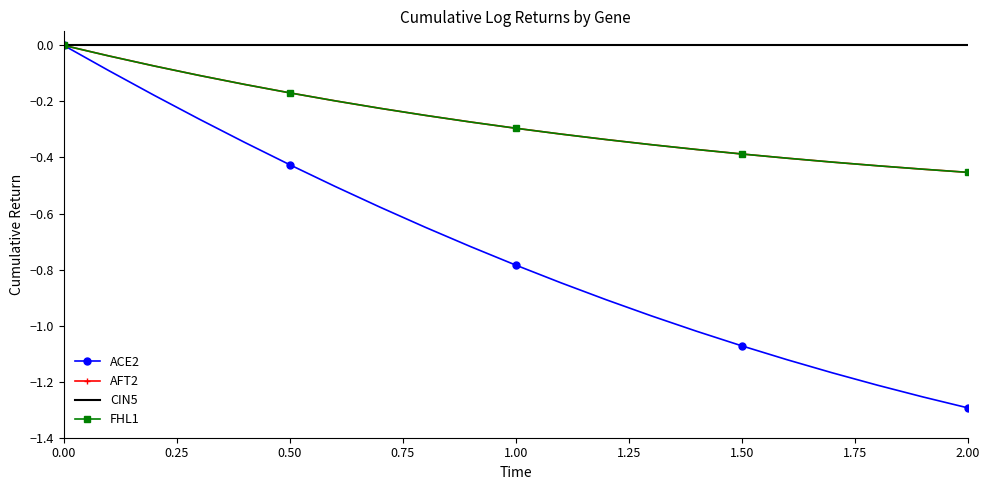

What is the difference between the maximum and minimum values in the FHL1 series?

0.5